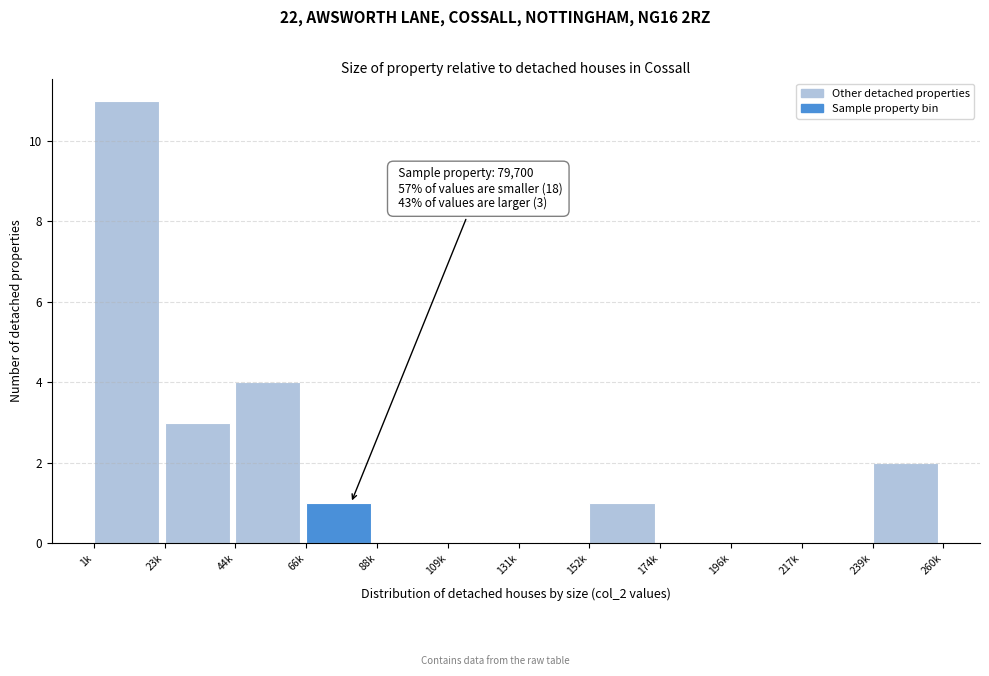

Reading right to left, transcribe all the data shown in this chart.

239k=2	217k=0	196k=0	174k=0	152k=1	131k=0	109k=0	88k=0	66k=1	44k=4	23k=3	1k=11